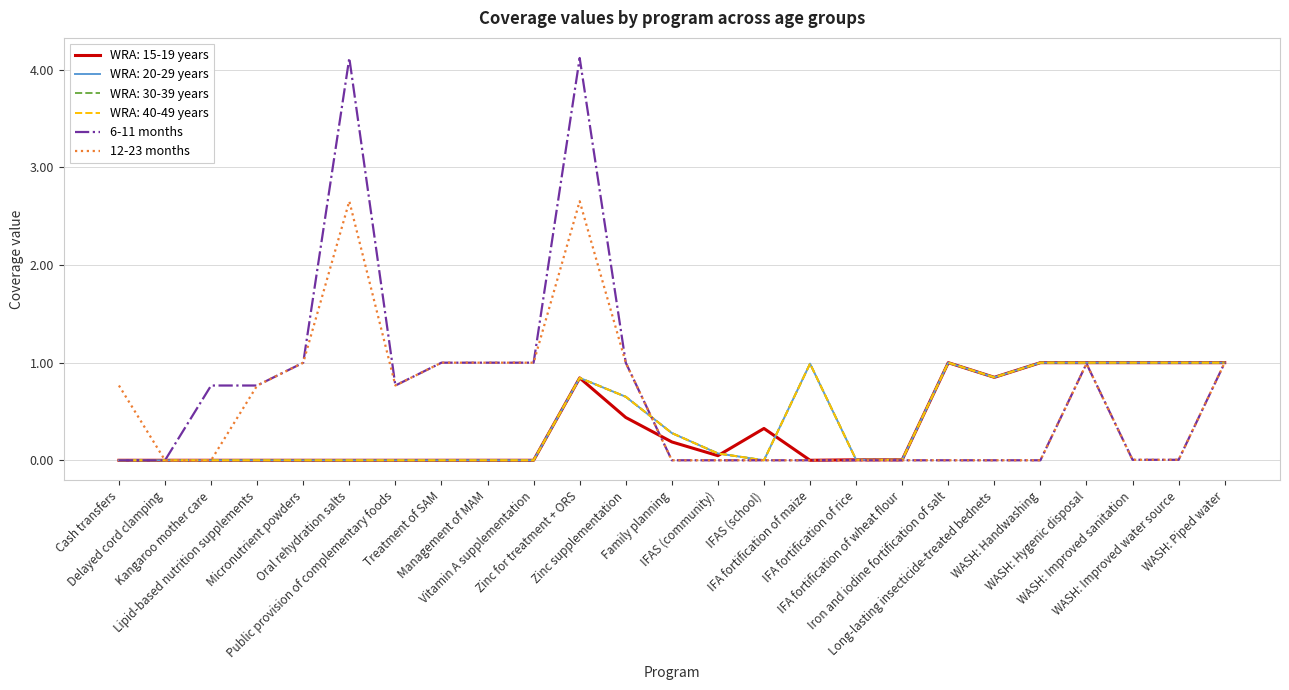

Does the chart display data point markers on the line(s)?

No